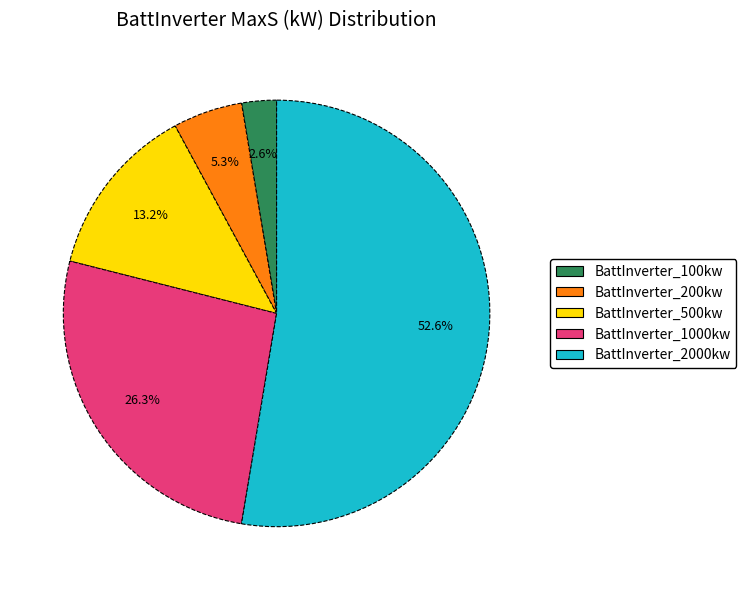

Does BattInverter_2000kw account for over 50% of the chart?

Yes